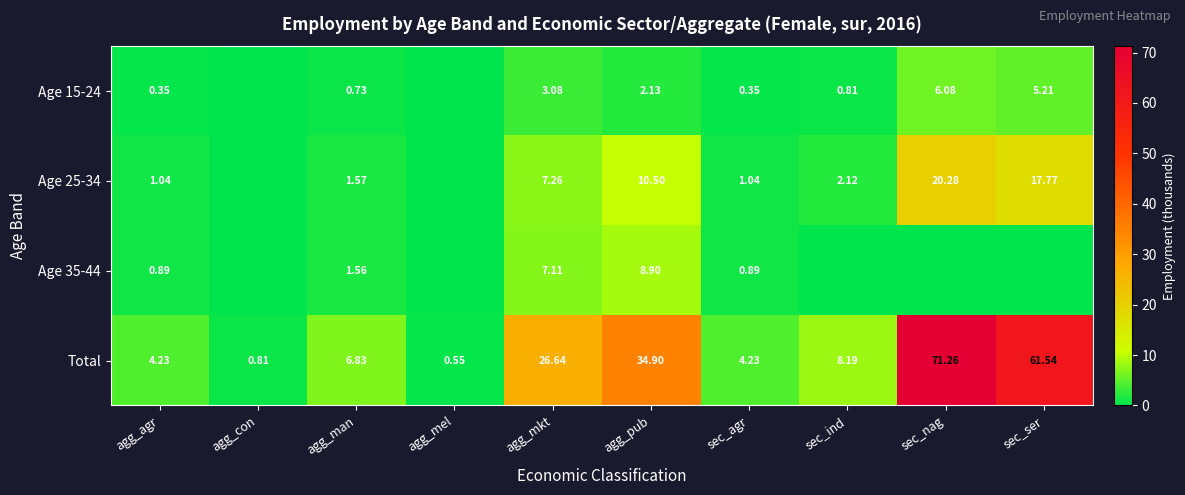

What is the difference between the highest and lowest values at agg_agr?

3.9